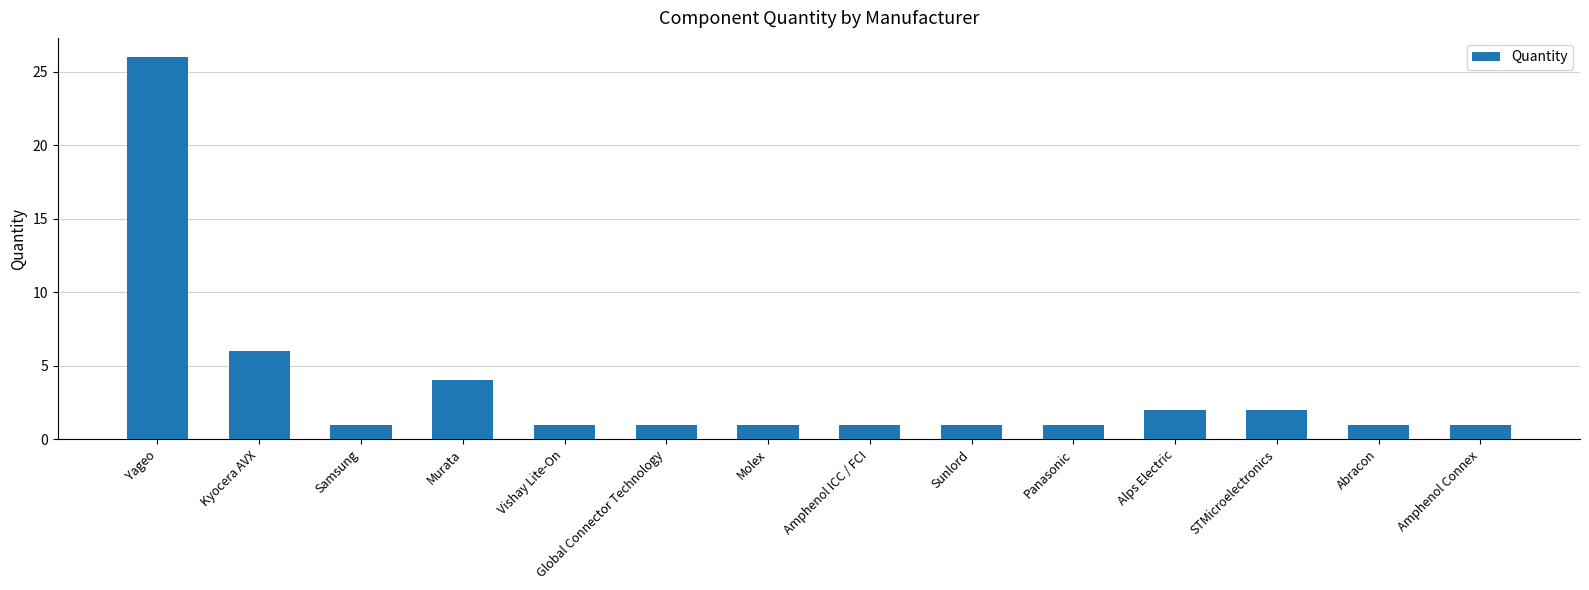

Does the chart contain stacked bars?

No